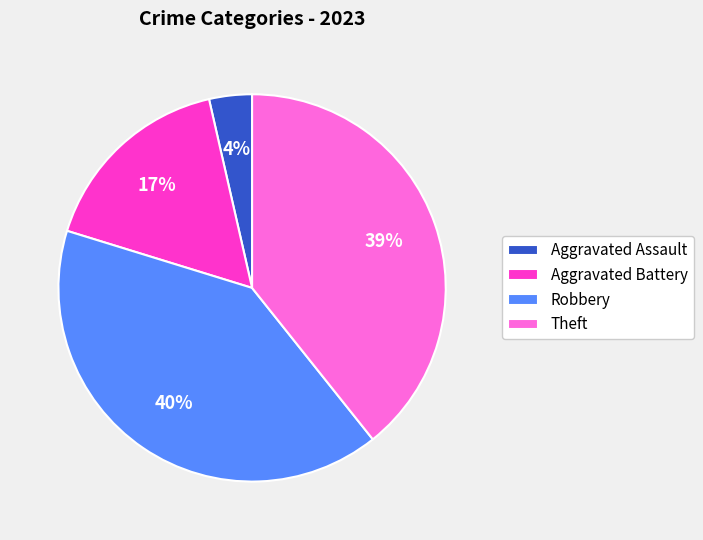

Between Aggravated Battery and Theft, which is larger?

Theft